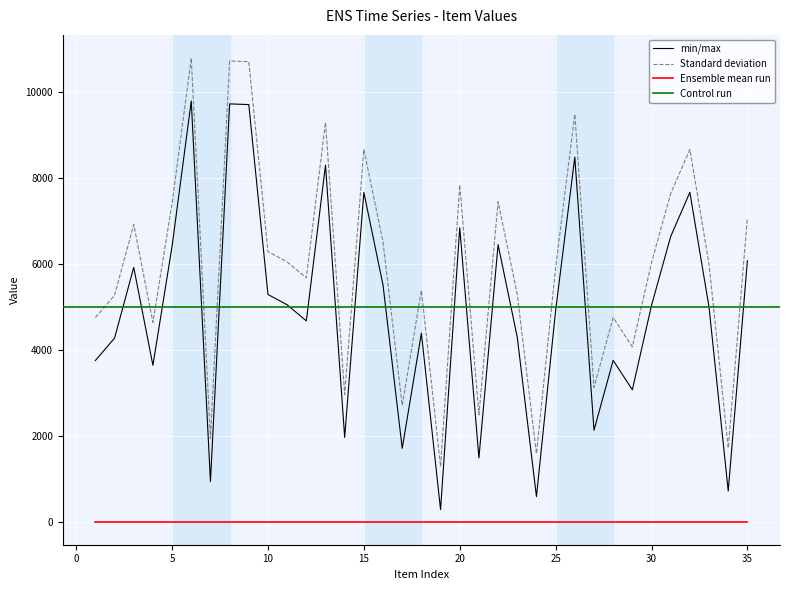

True or false: Standard deviation and Ensemble mean run intersect in this chart.

False